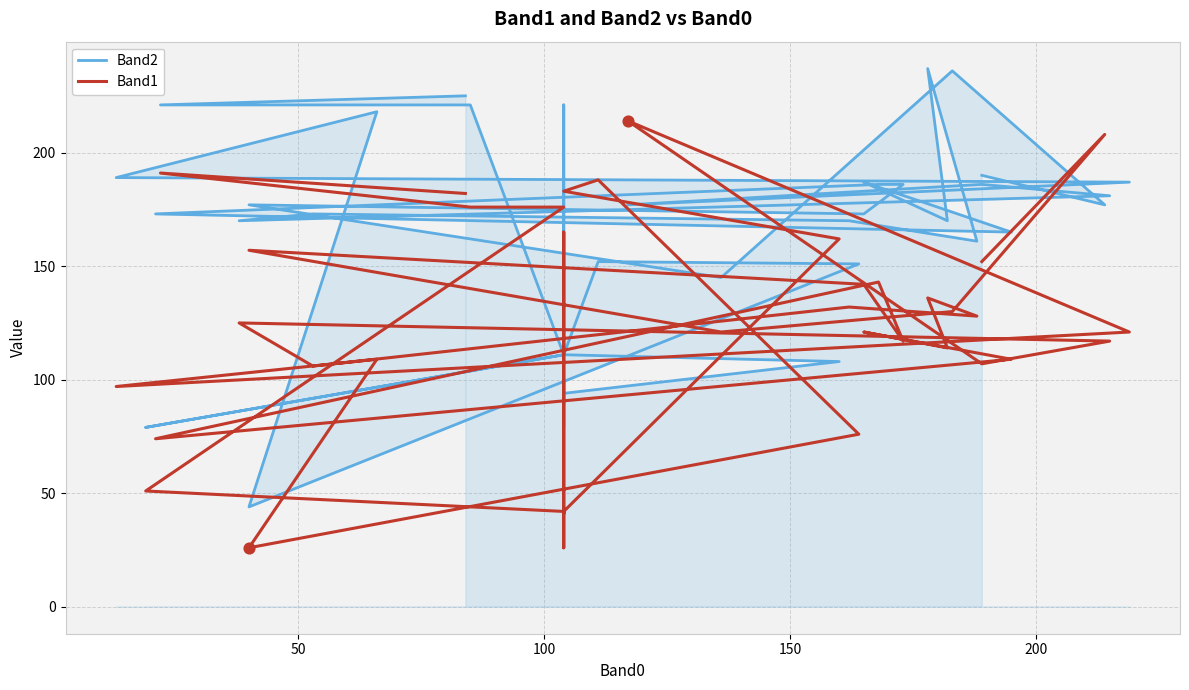

Which series reaches the minimum Y coordinate?

Band1